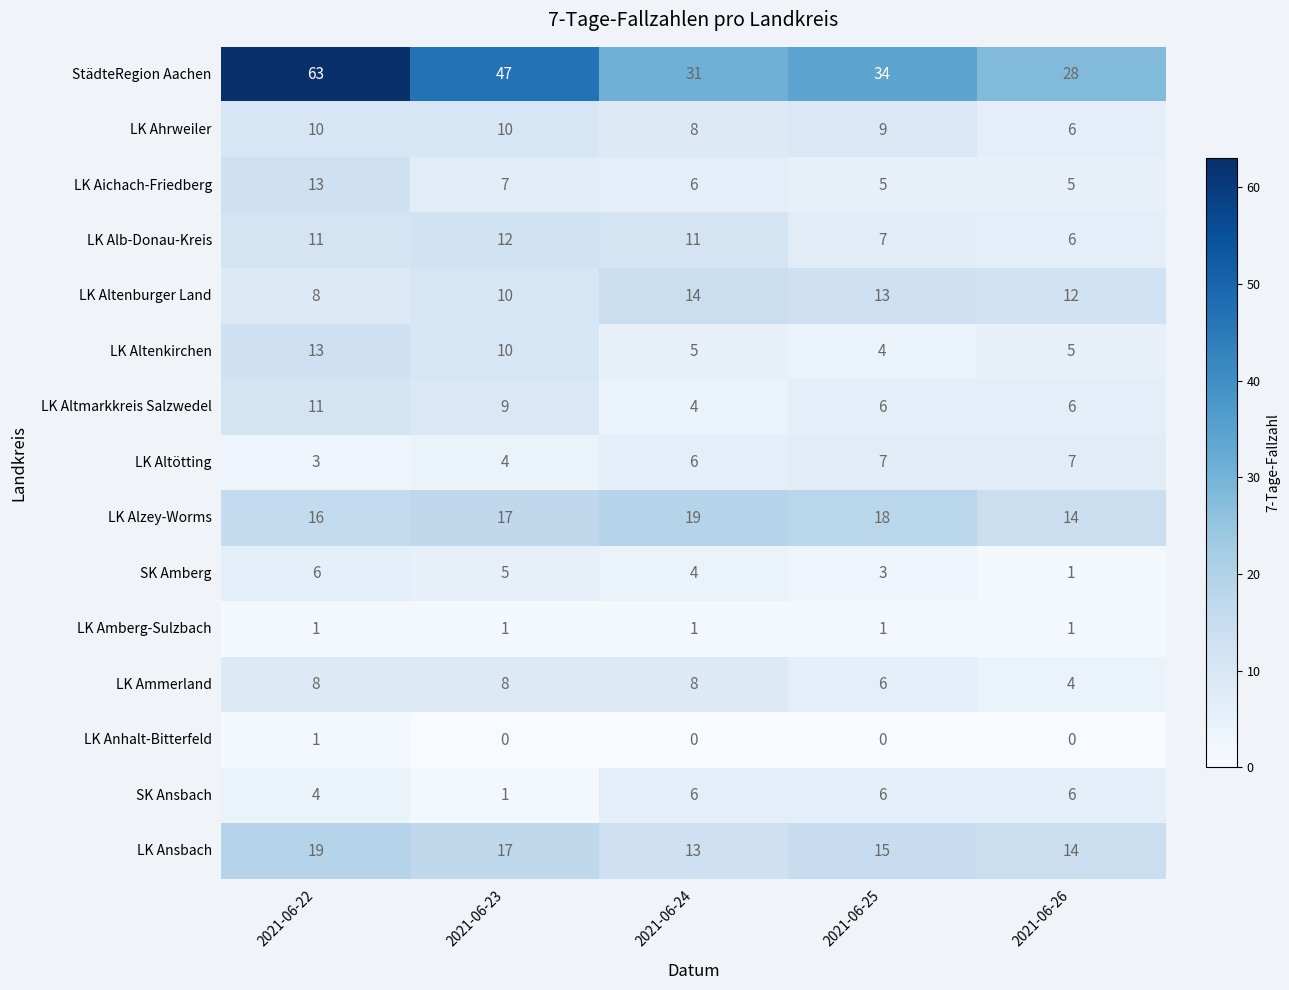

At which label is StädteRegion Aachen closest to 45?

2021-06-23